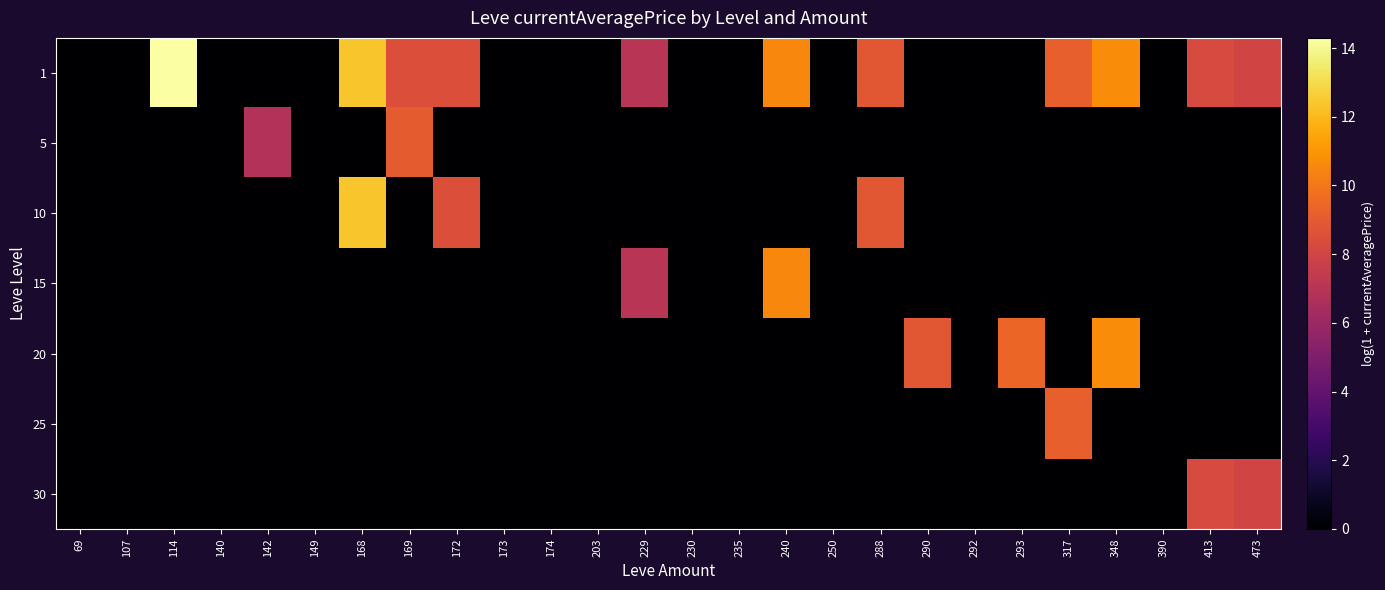

At 230, list the series in order from smallest to largest.

1, 5, 10, 15, 20, 25, 30